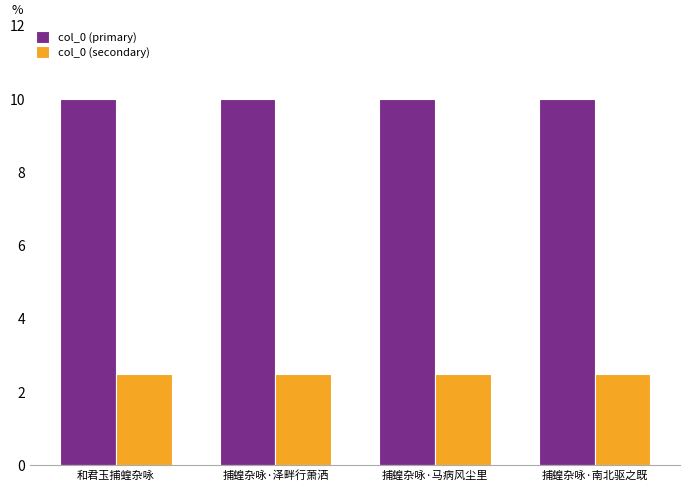

Reading left to right, what are all the values shown in this chart?

col_0 (primary): 和君玉捕蝗杂咏=10.0	捕蝗杂咏·泽畔行萧洒=10.0	捕蝗杂咏·马病风尘里=10.0	捕蝗杂咏·南北驱之既=10.0
col_0 (secondary): 和君玉捕蝗杂咏=2.5	捕蝗杂咏·泽畔行萧洒=2.5	捕蝗杂咏·马病风尘里=2.5	捕蝗杂咏·南北驱之既=2.5